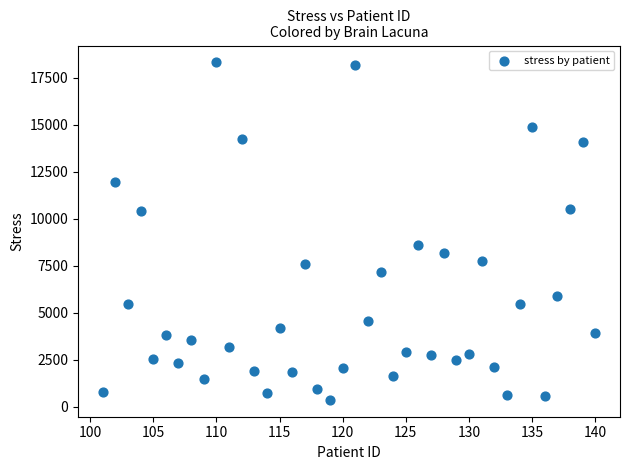

What Y value in the scatter plot is closest to 9342?

8614